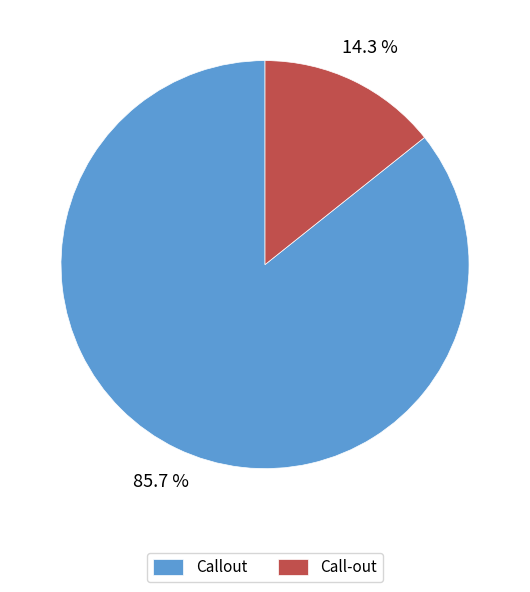

Is it true that Callout is 86% of the pie?

True